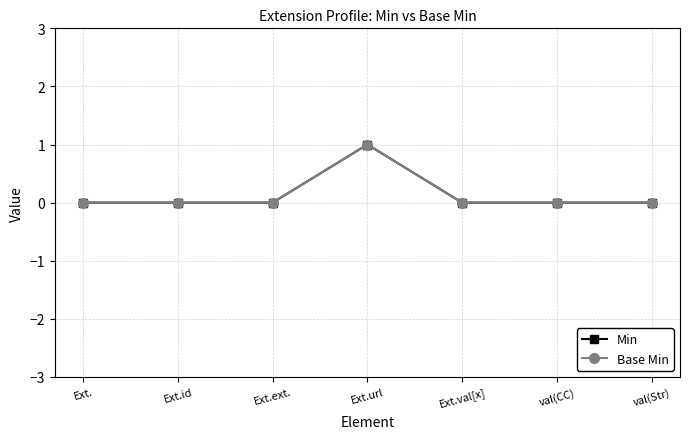

Which series has the widest spread of values?

Min